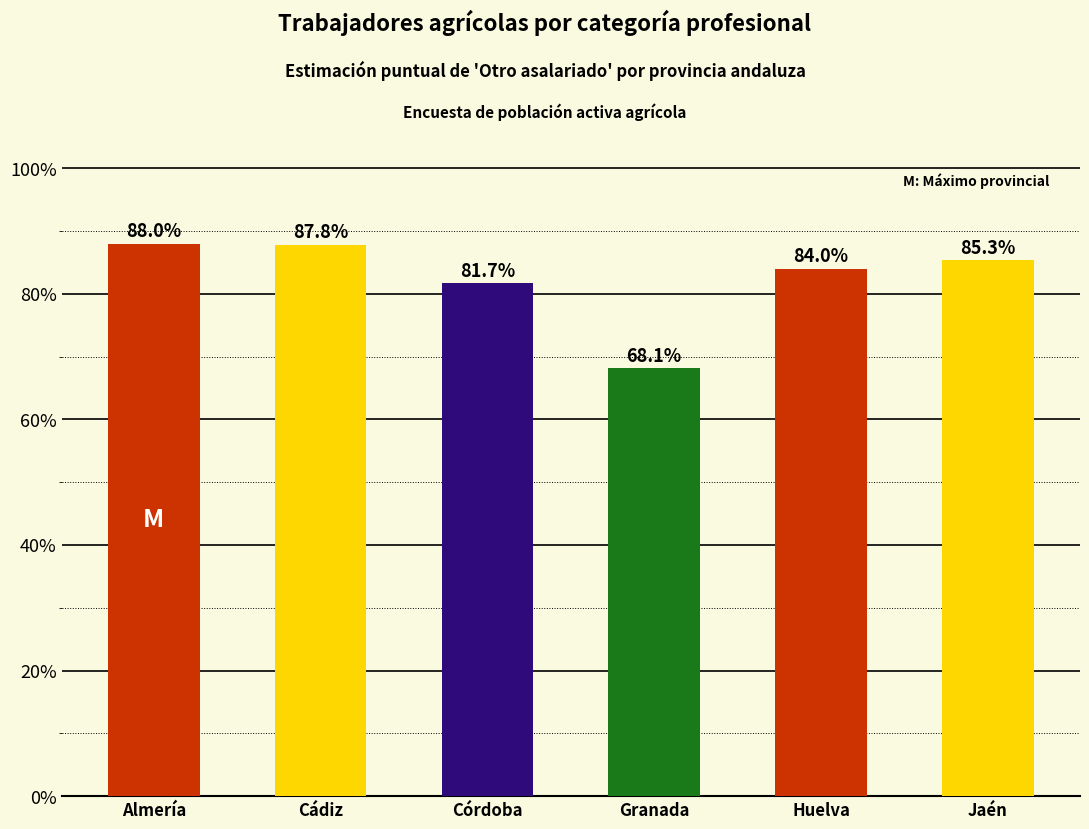

Does the chart contain any negative values?

No